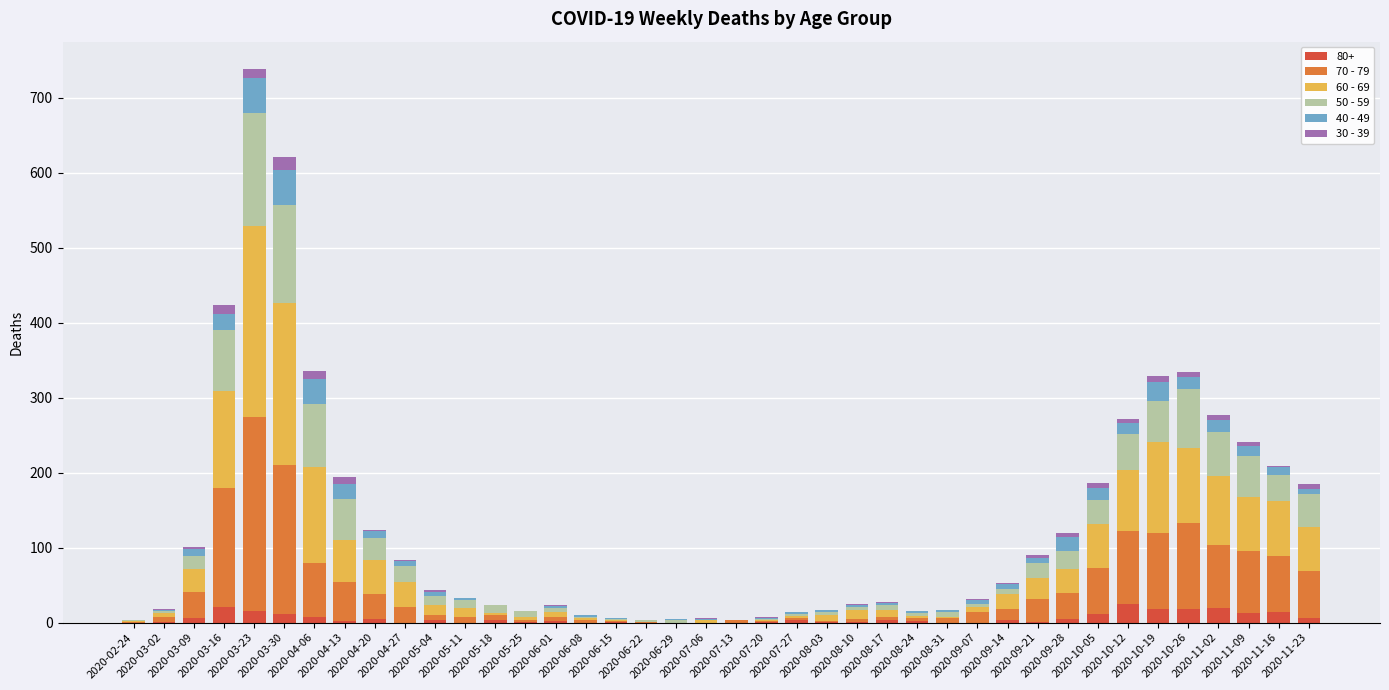

True or false: 40 - 49 has a value of 3 at 2020-09-07.

False